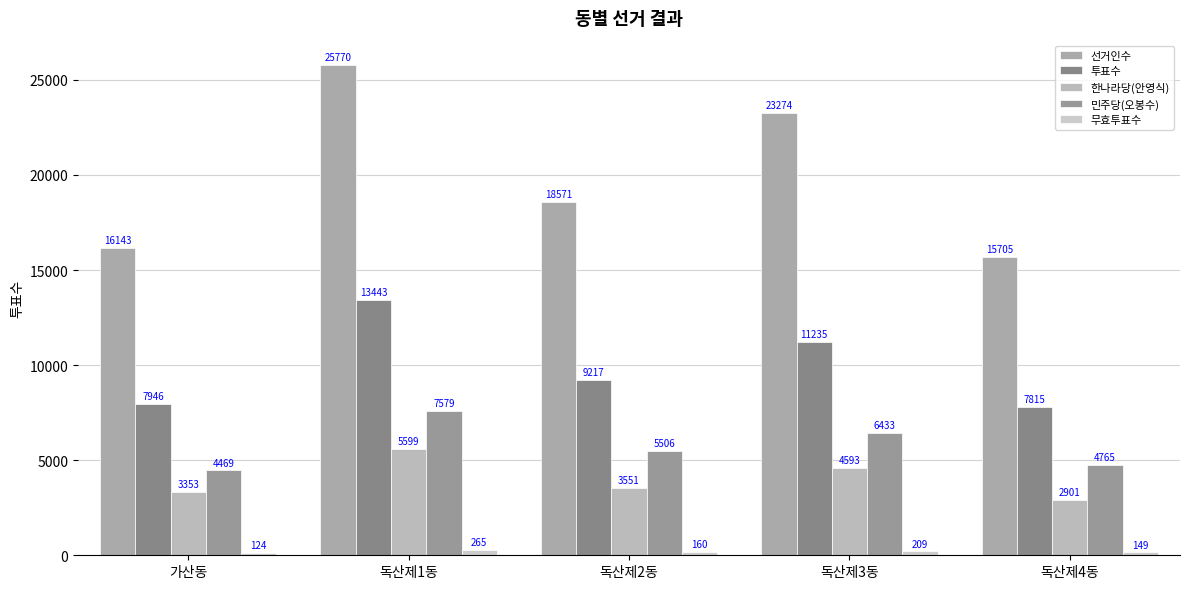

What is the average value of the 투표수 series?

9931